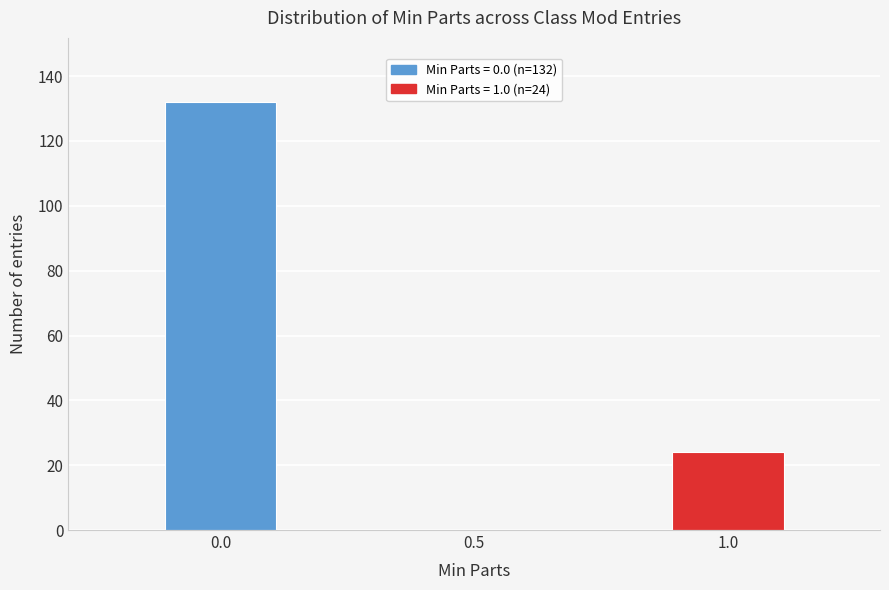

Reading left to right, transcribe all the data shown in this chart.

0.0=132	0.5=0	1.0=24